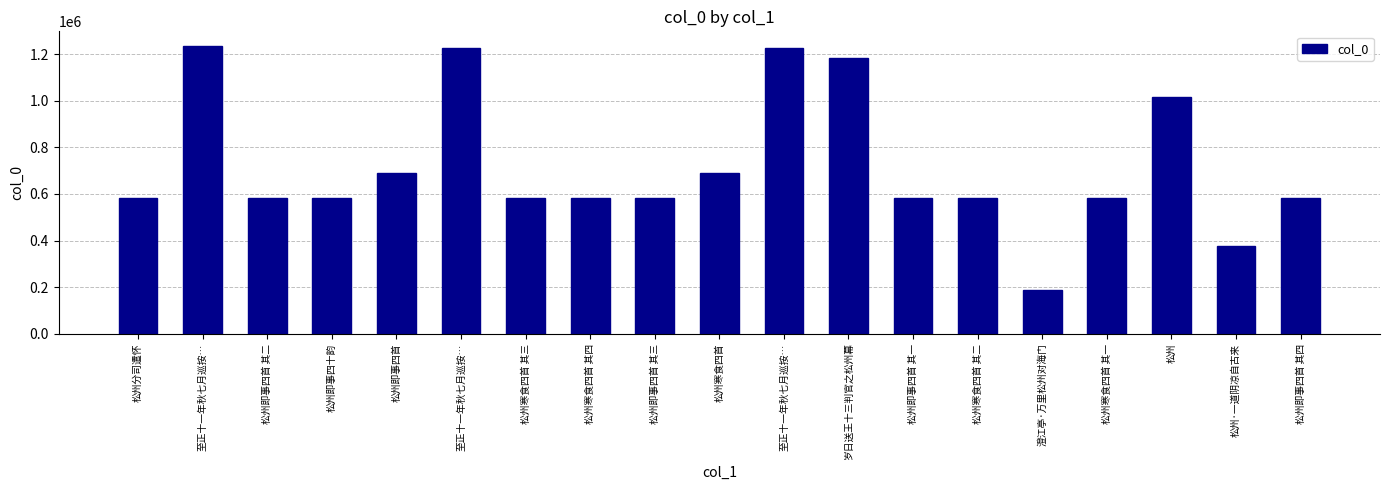

What is the average value?

717749